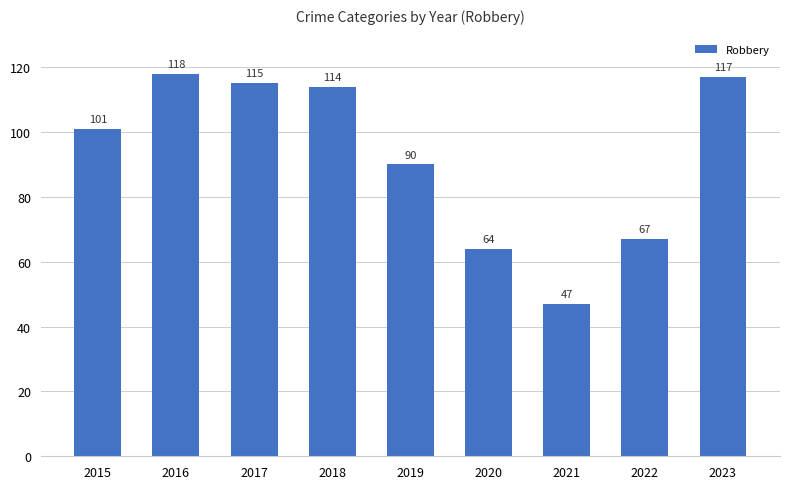

What is the change in value from 2019 to 2020?

-26